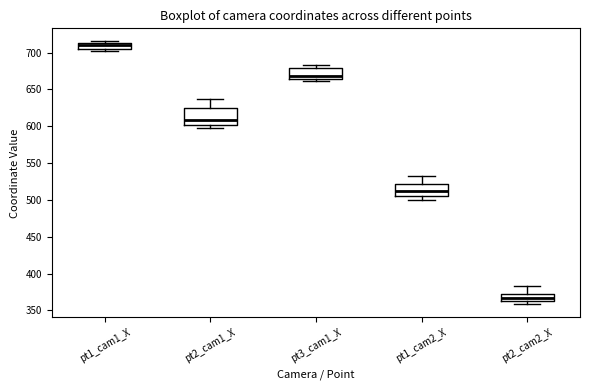

Which box has the lowest median line?

pt2_cam2_X